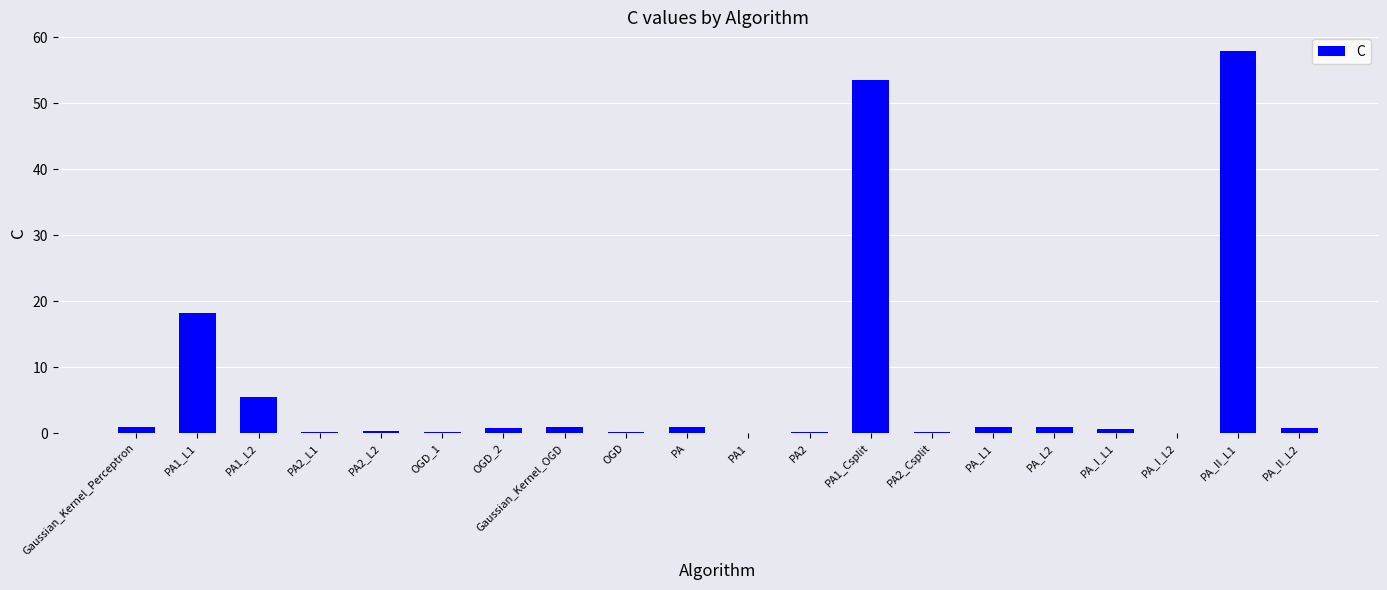

At which label is the value closest to 28?

PA1_L1